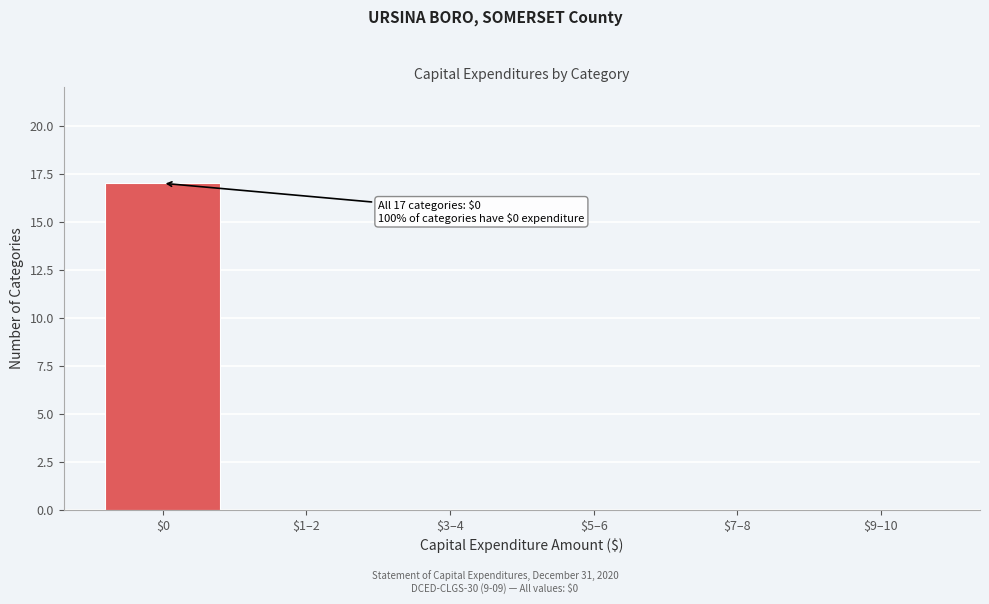

What is the maximum value shown in the chart?

17